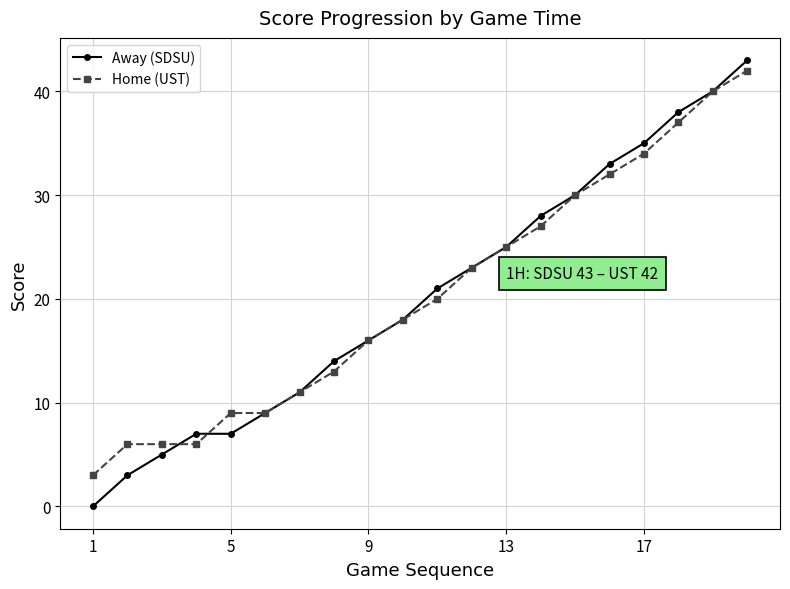

What is the difference between the maximum and second lowest values in the Away (SDSU) series?

40